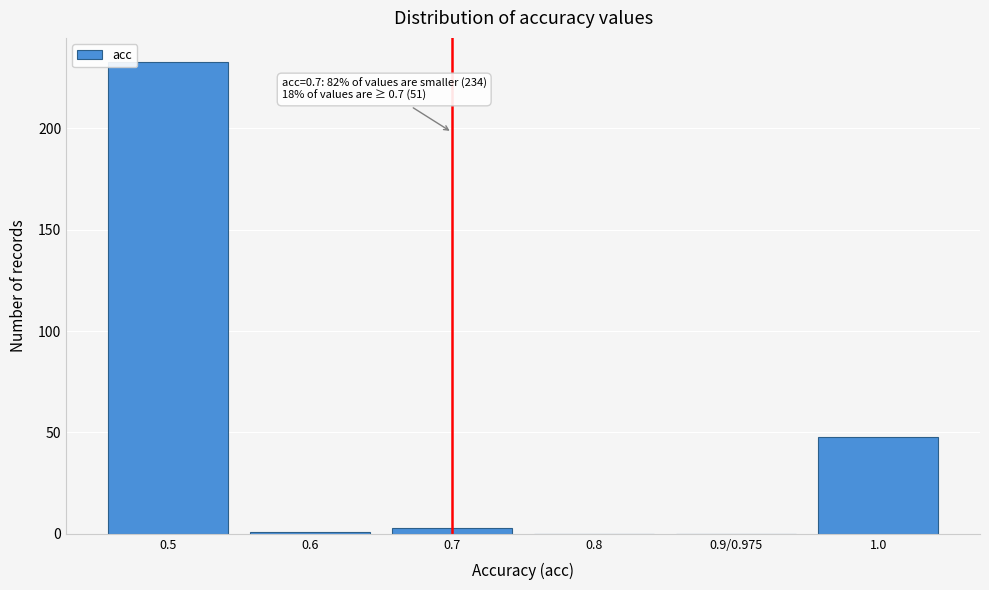

Reading right to left, what are all the values shown in this chart?

1.0=48	0.9/0.975=0	0.8=0	0.7=3	0.6=1	0.5=233